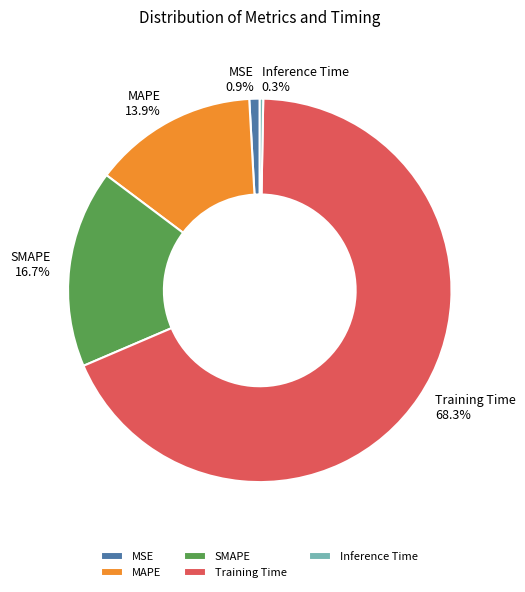

True or false: Inference Time accounts for 0% of the total.

True